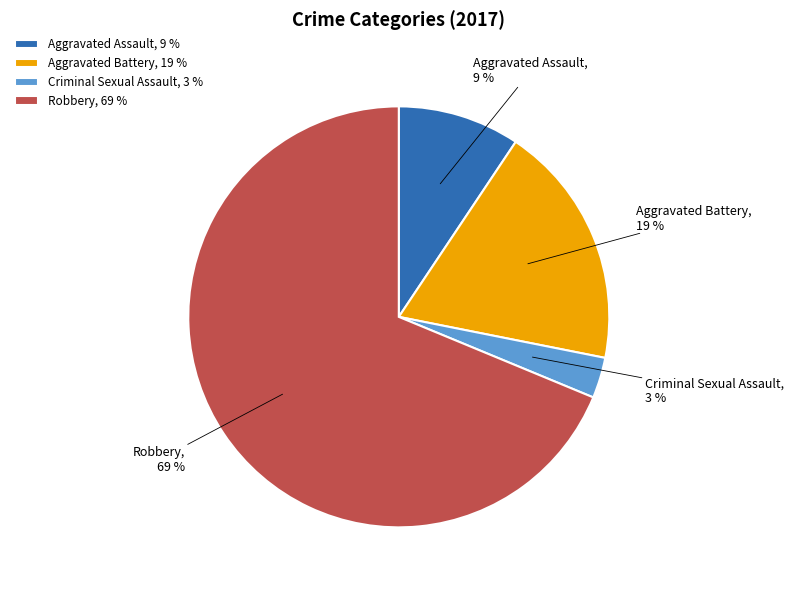

Is Robbery the majority of the pie?

Yes